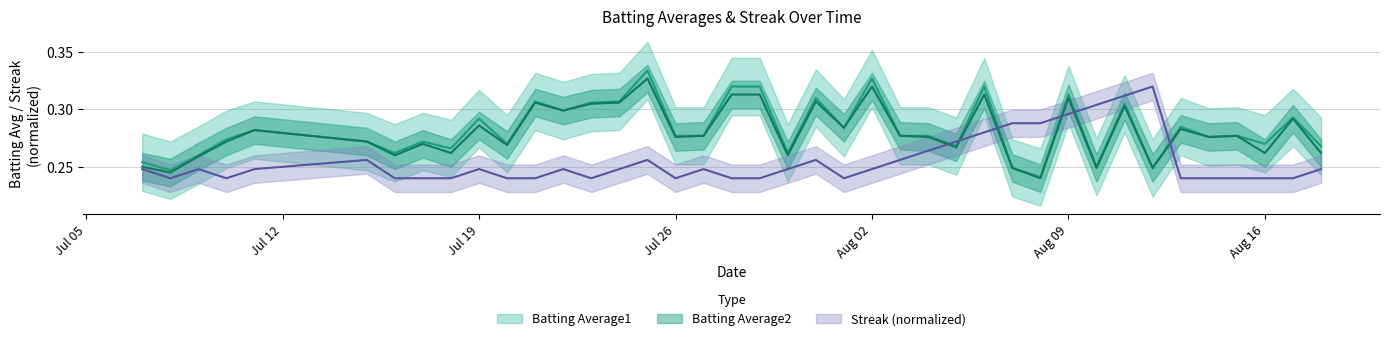

The value of Batting Average1 at 2010-07-29 is 0.3. True or false?

True